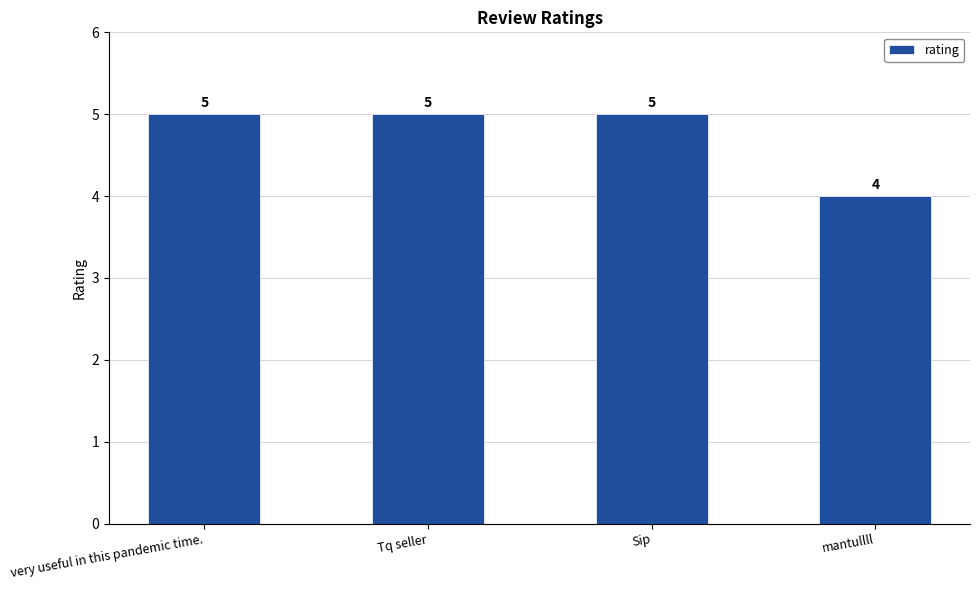

How many bars are there in total?

4